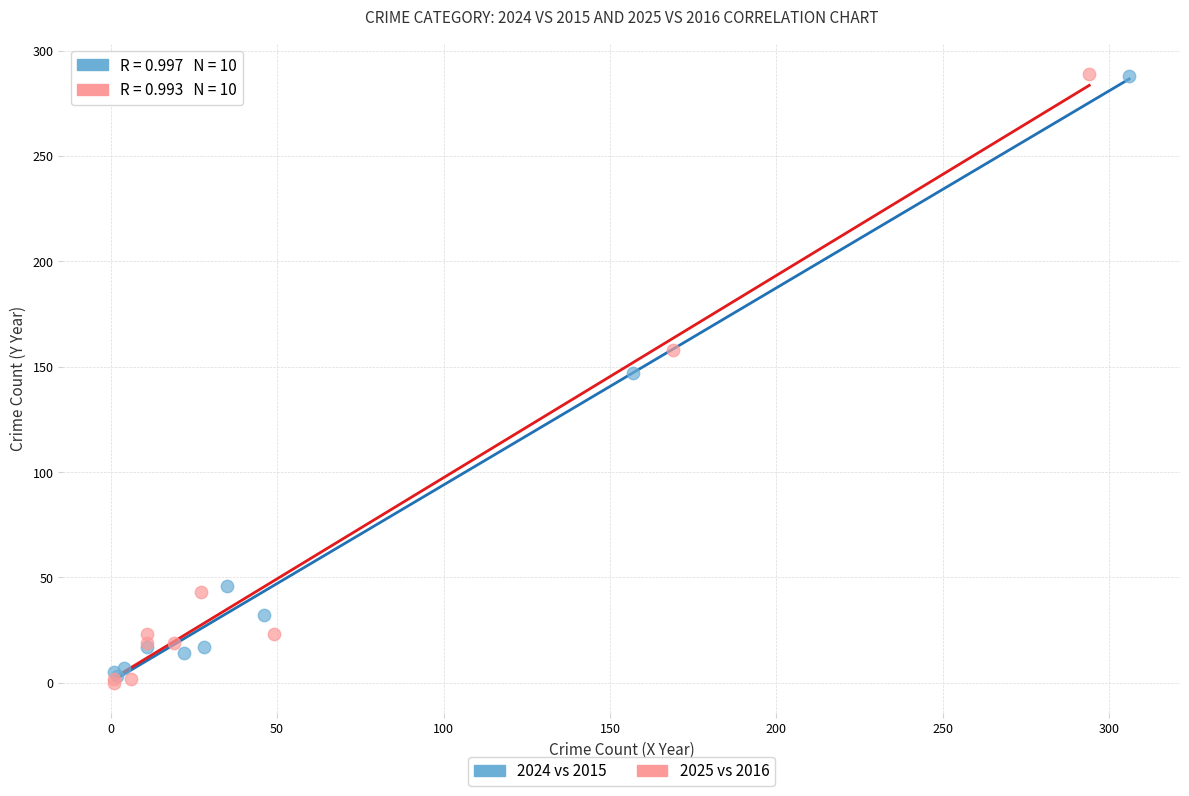

What are all the series names shown in the legend?

2024 vs 2015, 2025 vs 2016